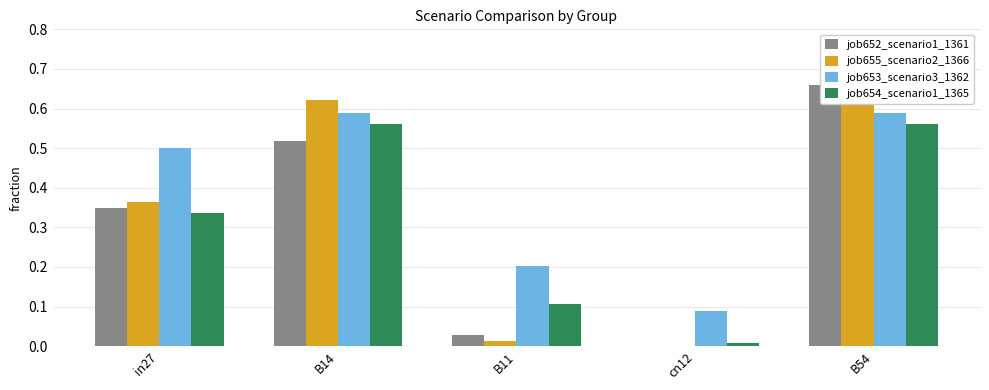

What value does the job654_scenario1_1365 series have at B54?

0.6